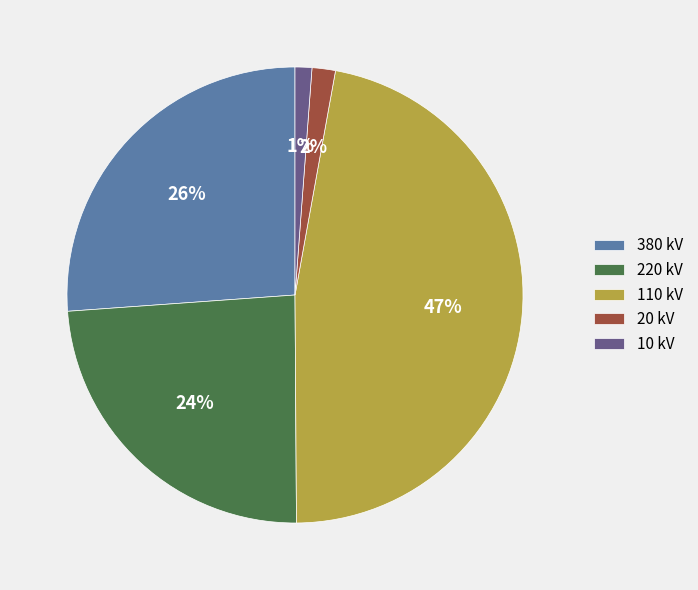

To the nearest percent, what is the difference between the largest and smallest slice percentages?

46%